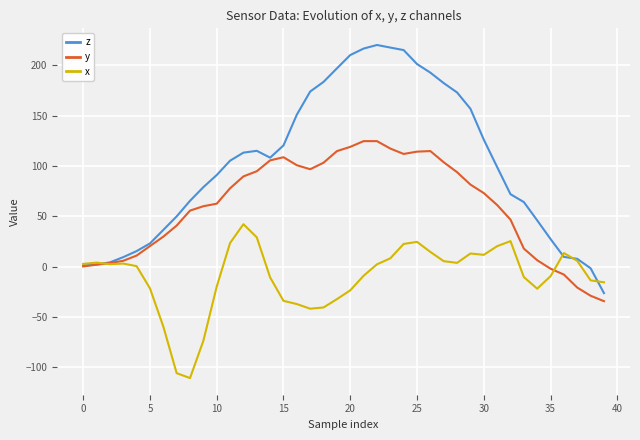

List the series in order of their peak value, highest first.

z, y, x